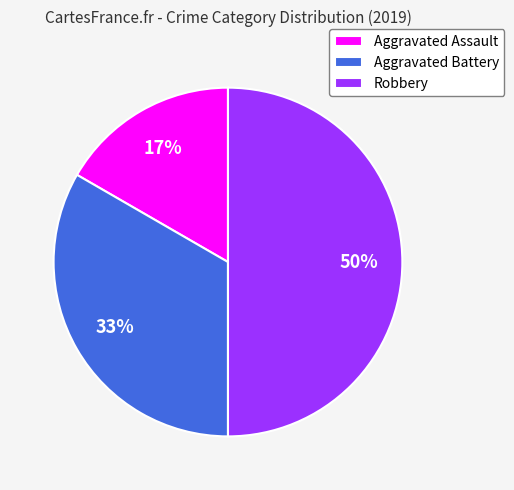

Rank the categories by value from lowest to highest.

Aggravated Assault, Aggravated Battery, Robbery